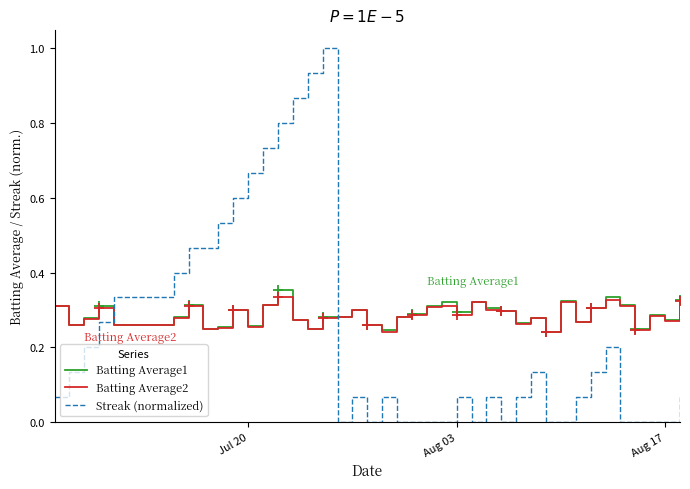

List the series in order of their peak value, lowest first.

Batting Average2, Batting Average1, Streak (normalized)